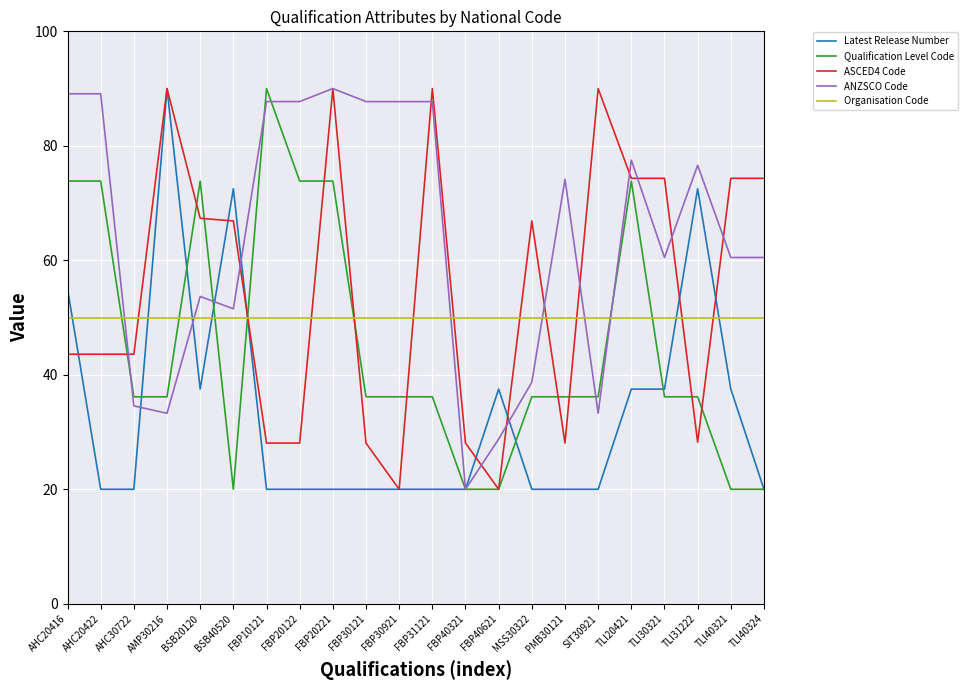

What position from the right is AMP30216?

19